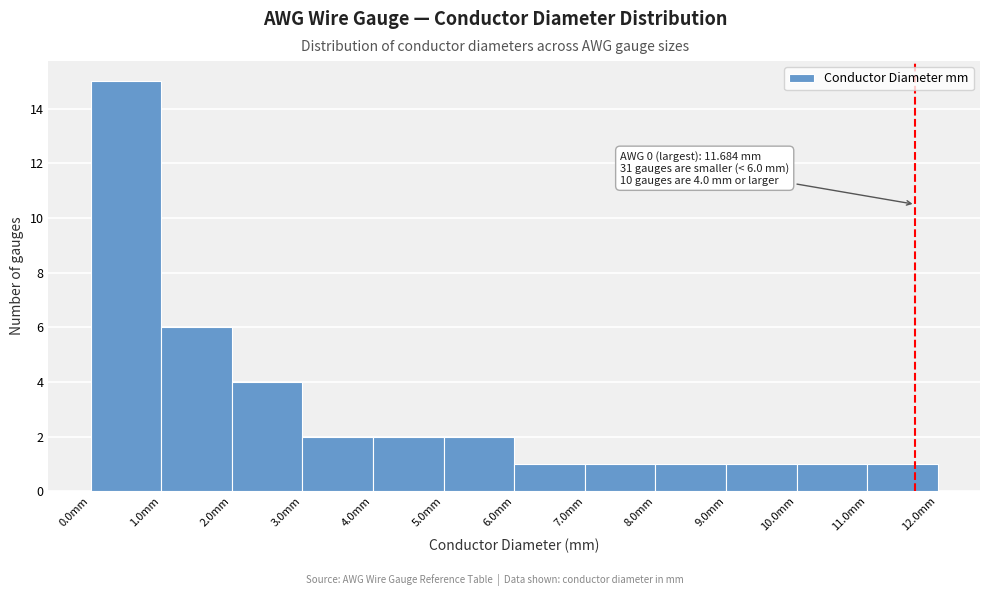

Which range on the x-axis has the tallest bar?

0 to 1